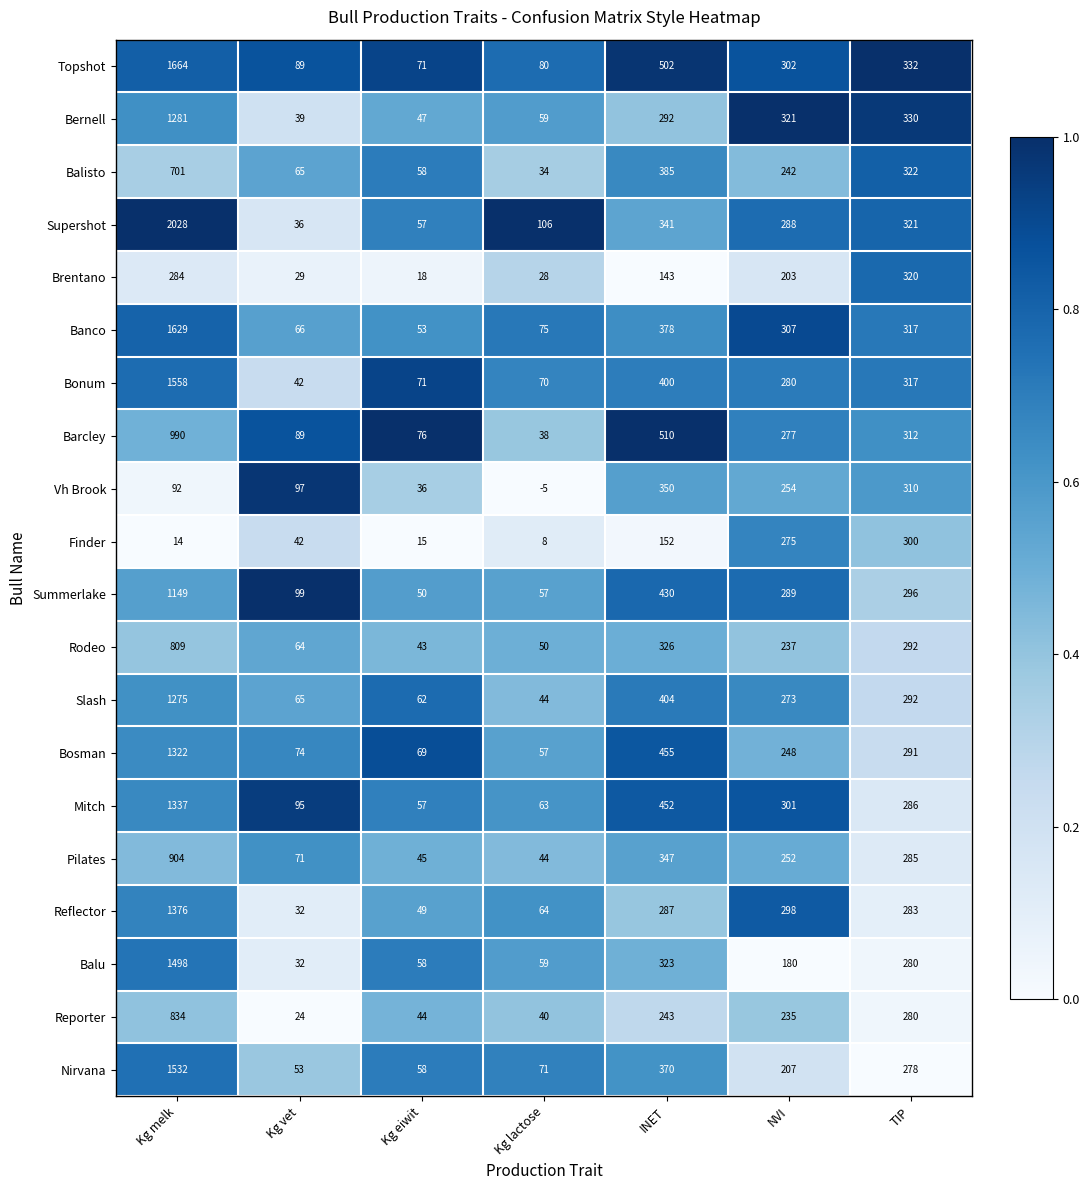

What is the sum of the Brentano values at TIP and NVI?

523